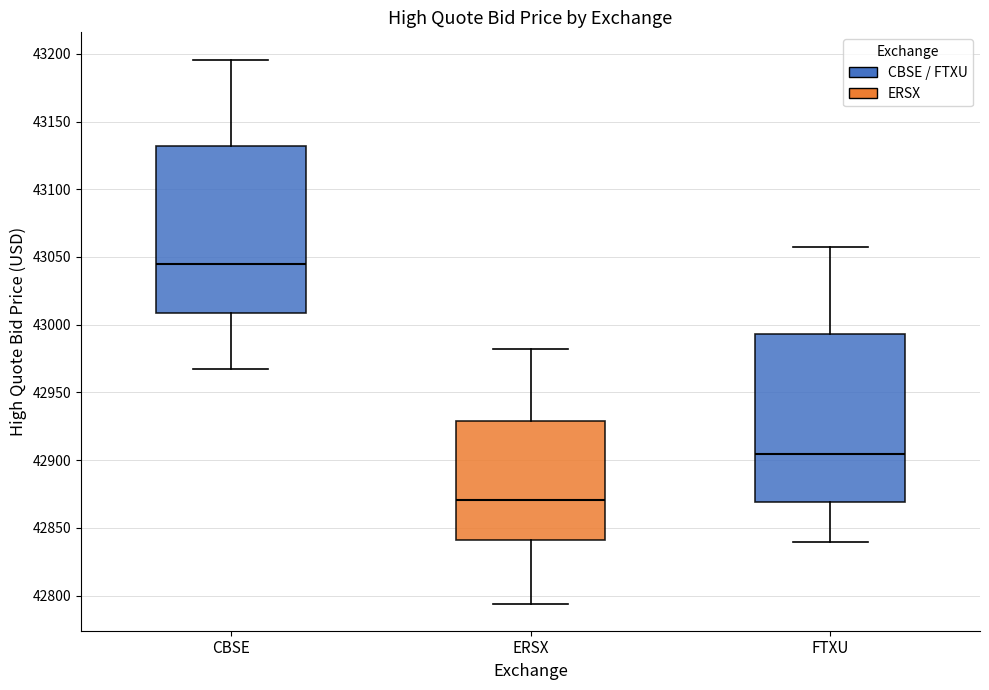

Reading left to right, transcribe this box plot: for each box, give where its median line is, the range the box spans, and where its two whiskers end, as read against the y-axis. The values are not printed on the chart, so give them approximately, as read against the axis.

CBSE: median 43045, box 43010 to 43130, whiskers 42970 to 43195
ERSX: median 42870, box 42840 to 42930, whiskers 42795 to 42980
FTXU: median 42905, box 42870 to 42995, whiskers 42840 to 43055